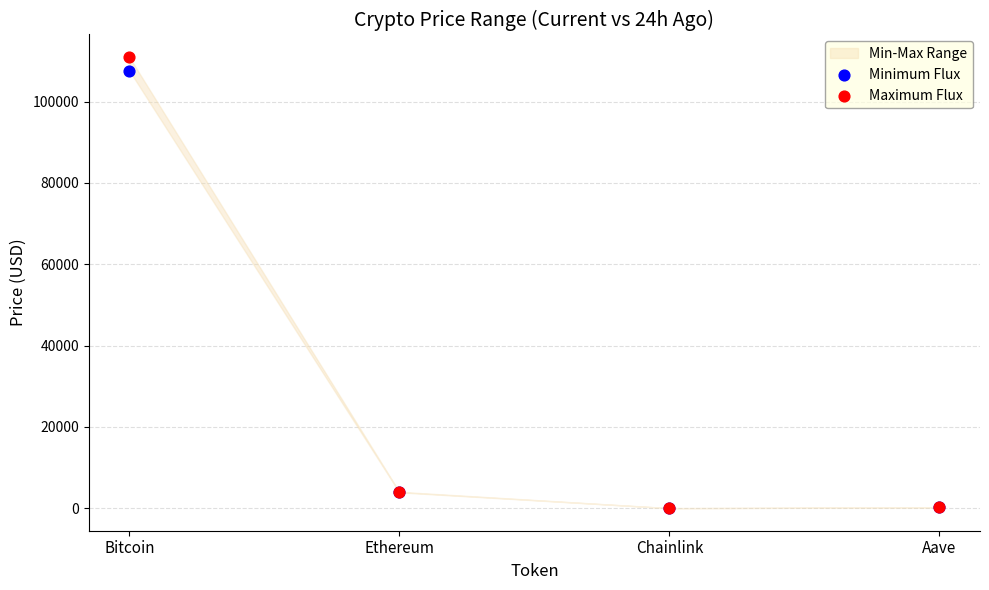

Which series contains the highest Y value?

Maximum Flux